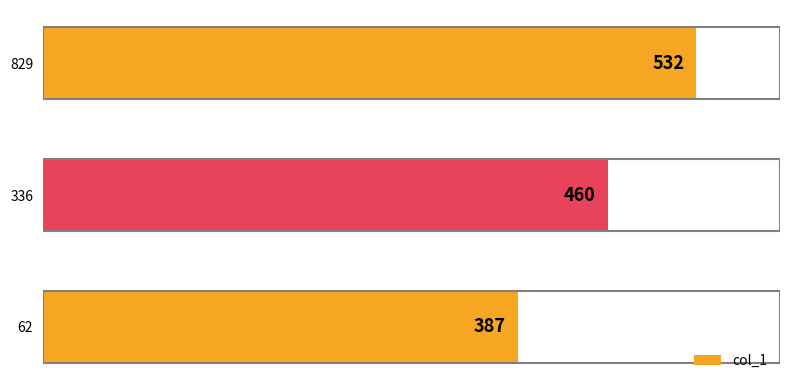

Rank the categories by value from lowest to highest.

62, 336, 829